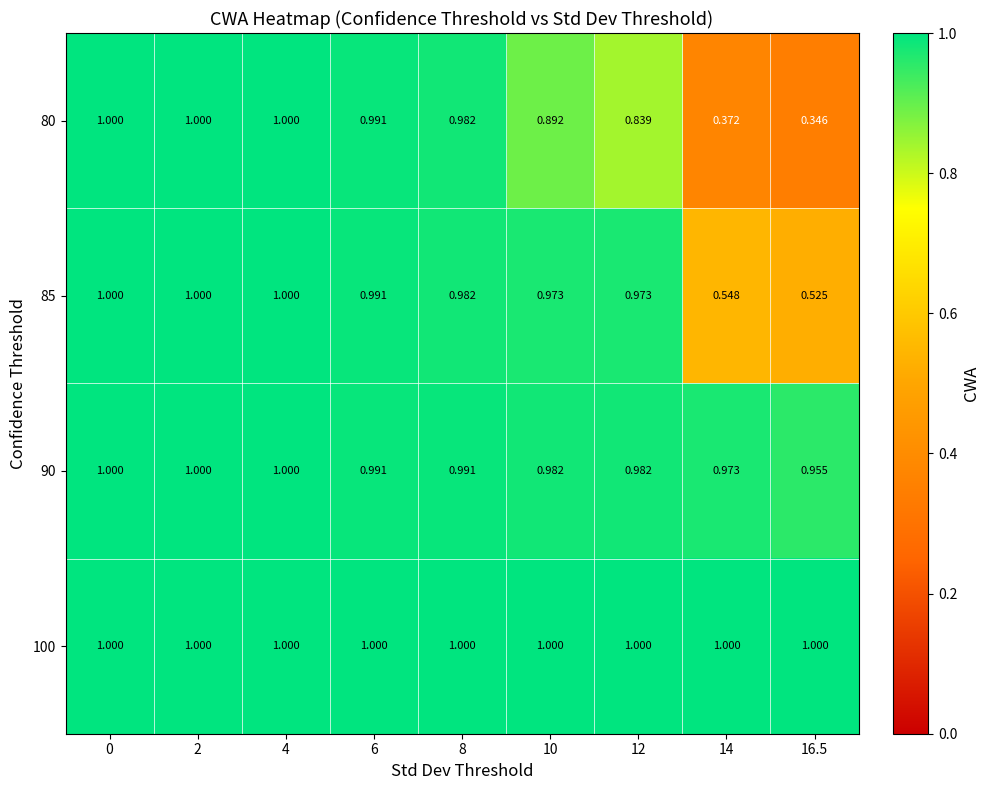

Is the value of 90 at 8 greater than the value of 85 at 10?

Yes